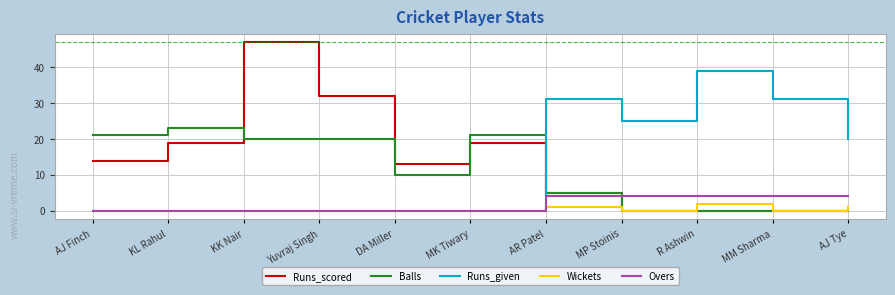

Which series has the largest range (max minus min)?

Runs_scored